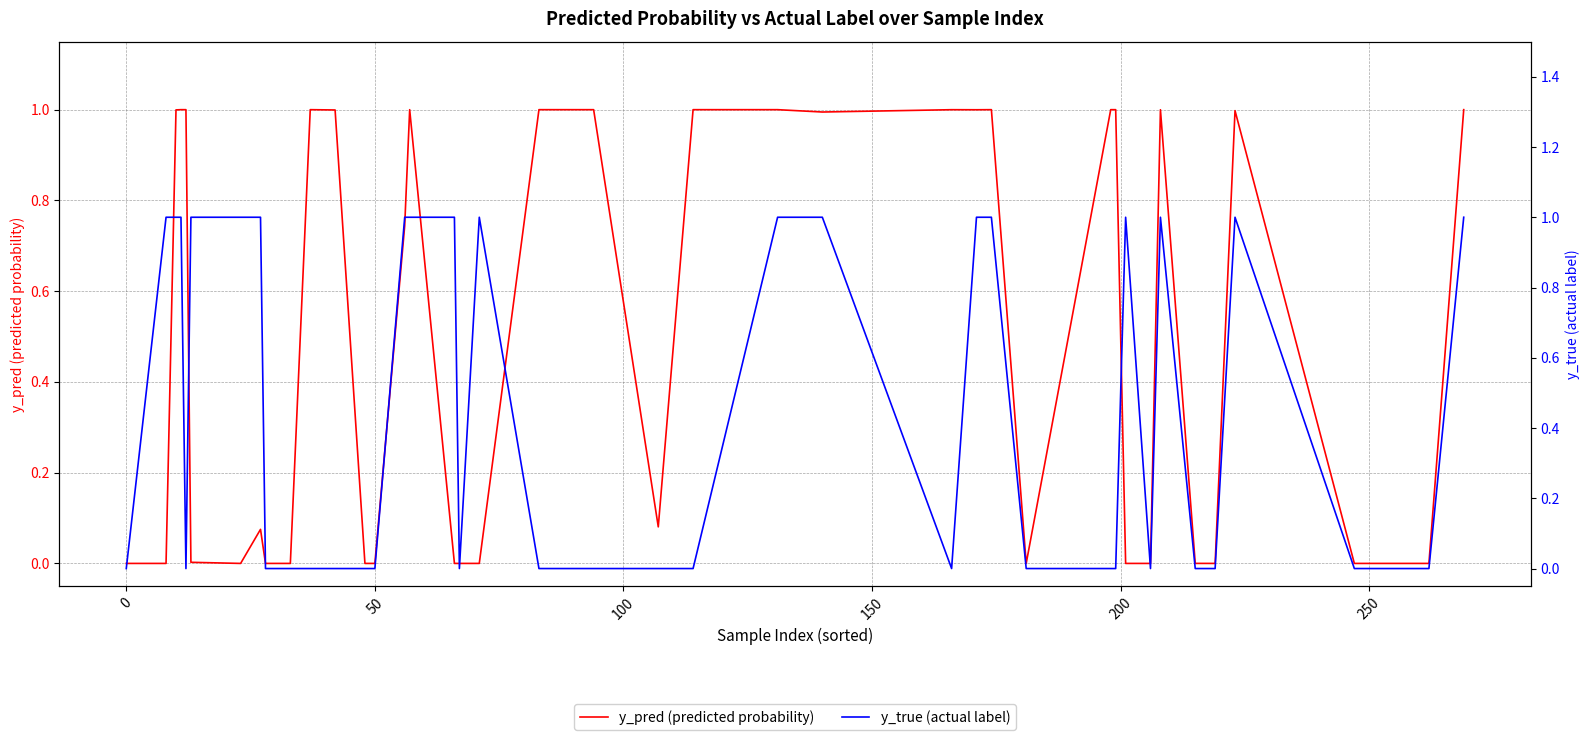

Does the chart have visible grid lines?

Yes